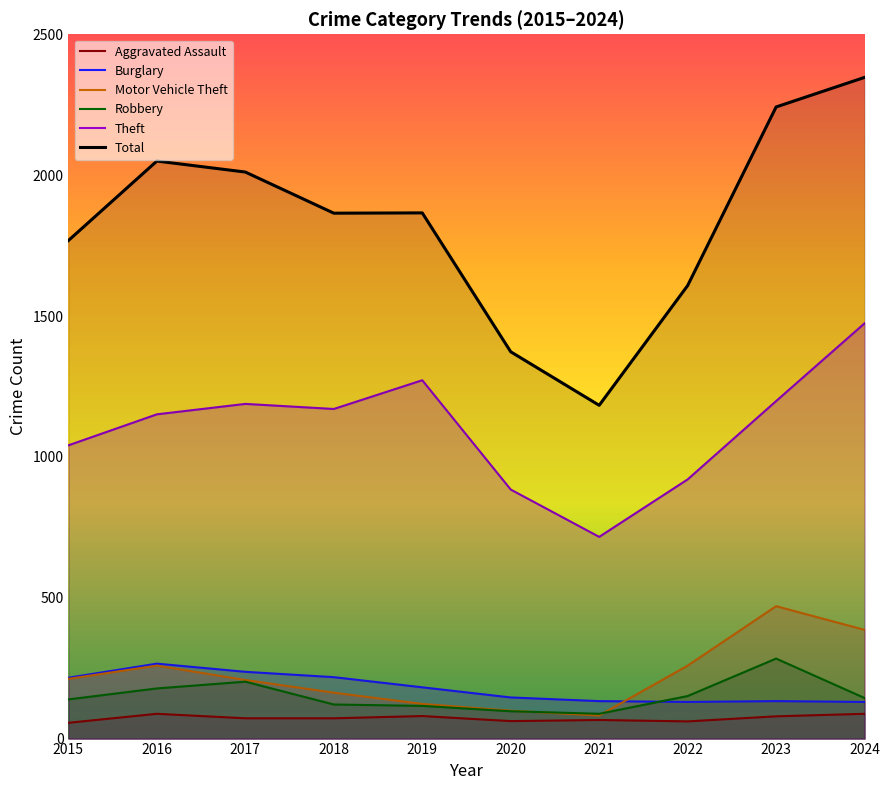

Reading right to left, what are all the values shown in this chart?

Aggravated Assault: 2024=88	2023=79	2022=61	2021=66	2020=62	2019=80	2018=72	2017=72	2016=88	2015=56
Burglary: 2024=130	2023=133	2022=130	2021=133	2020=146	2019=182	2018=218	2017=237	2016=266	2015=216
Motor Vehicle Theft: 2024=386	2023=470	2022=259	2021=82	2020=99	2019=123	2018=163	2017=208	2016=259	2015=212
Robbery: 2024=144	2023=284	2022=151	2021=88	2020=97	2019=116	2018=121	2017=202	2016=178	2015=139
Theft: 2024=1474	2023=1198	2022=920	2021=716	2020=884	2019=1272	2018=1170	2017=1188	2016=1151	2015=1041
Total: 2024=2347	2023=2242	2022=1608	2021=1183	2020=1373	2019=1866	2018=1865	2017=2011	2016=2050	2015=1768